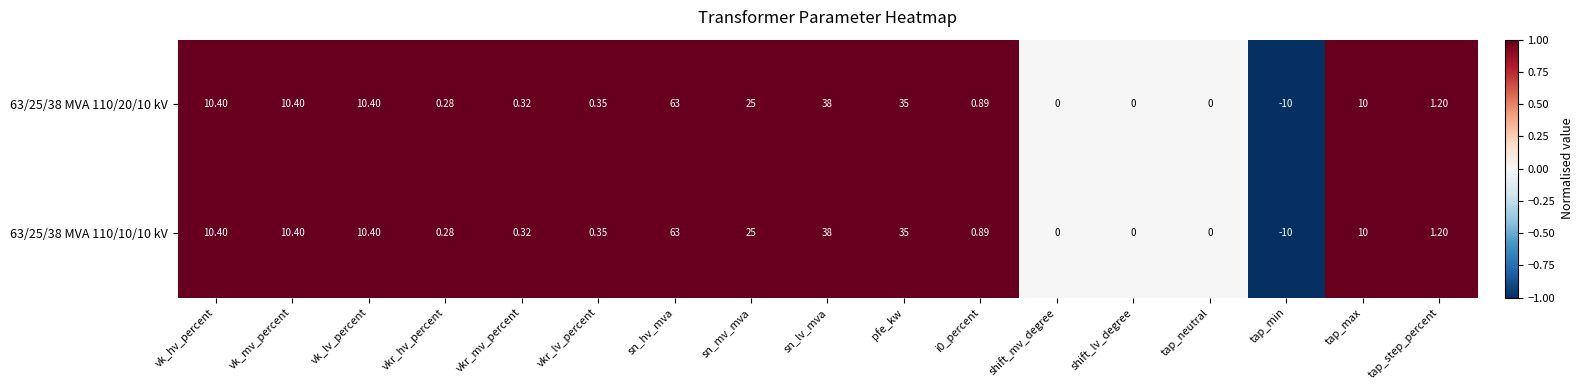

Which category has the highest value in the 63/25/38 MVA 110/20/10 kV series?

sn_hv_mva